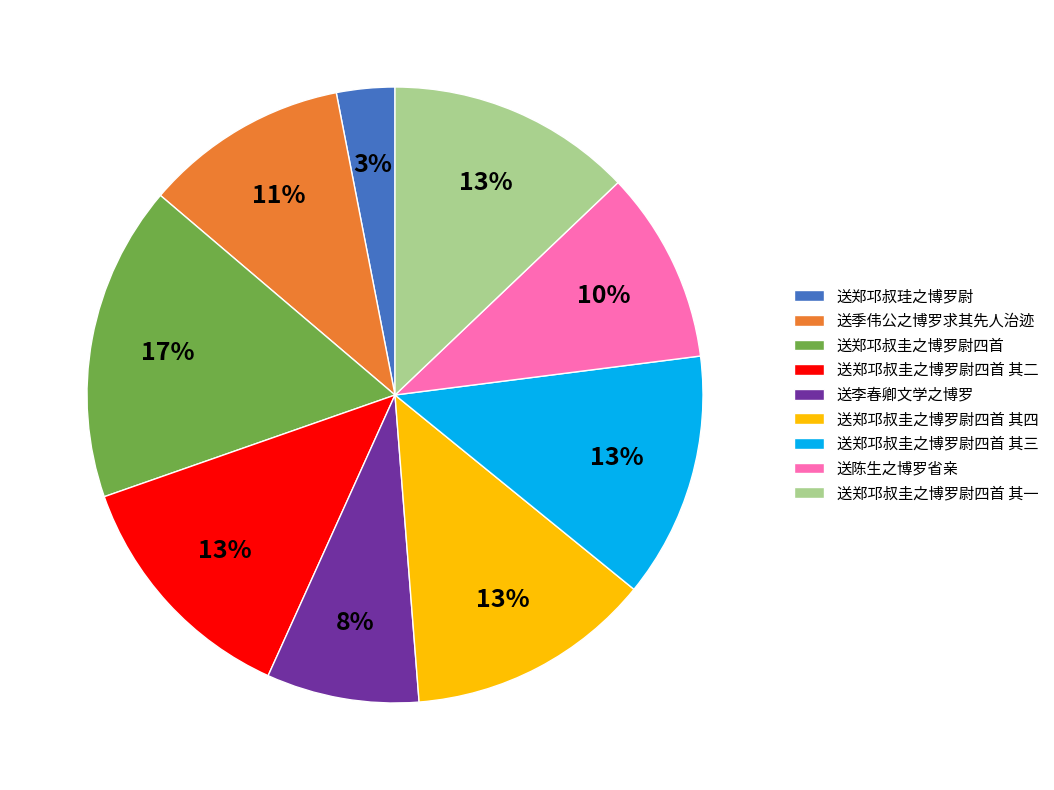

True or false: 送李春卿文学之博罗 accounts for 8% of the total.

True